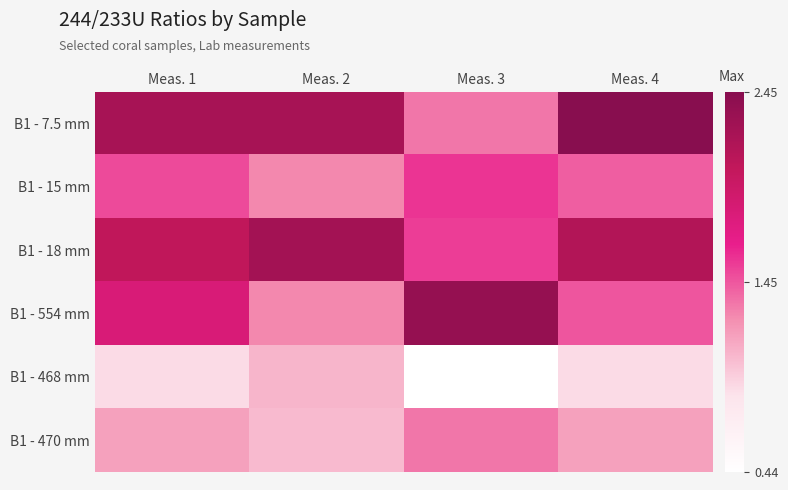

How many data points does each series have?

4